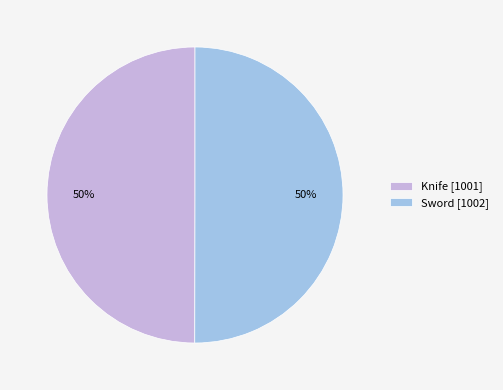

Combined, do Sword [1002] and Knife [1001] account for over 50%?

Yes